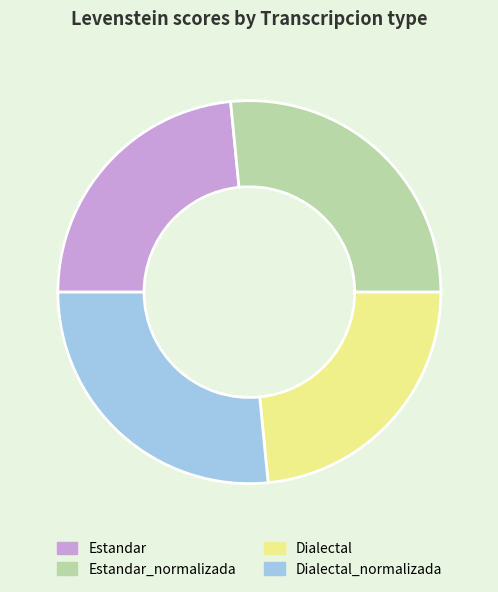

What is the ratio of the value at Estandar_normalizada to the value at Dialectal_normalizada?

1.0